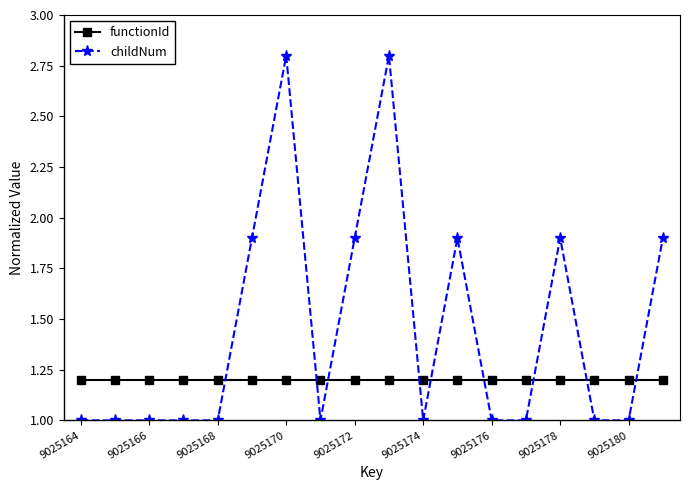

Rank the series by their maximum value, from lowest to highest.

functionId, childNum